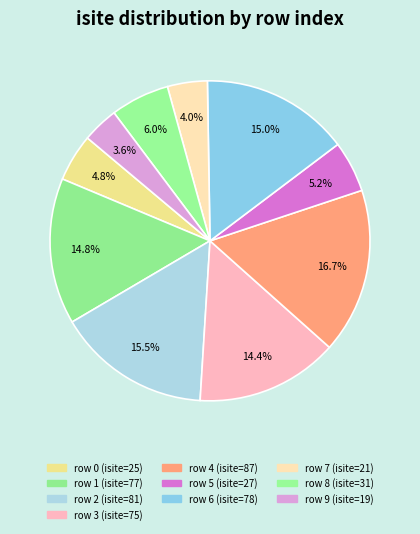

How many segments does this pie chart have?

10